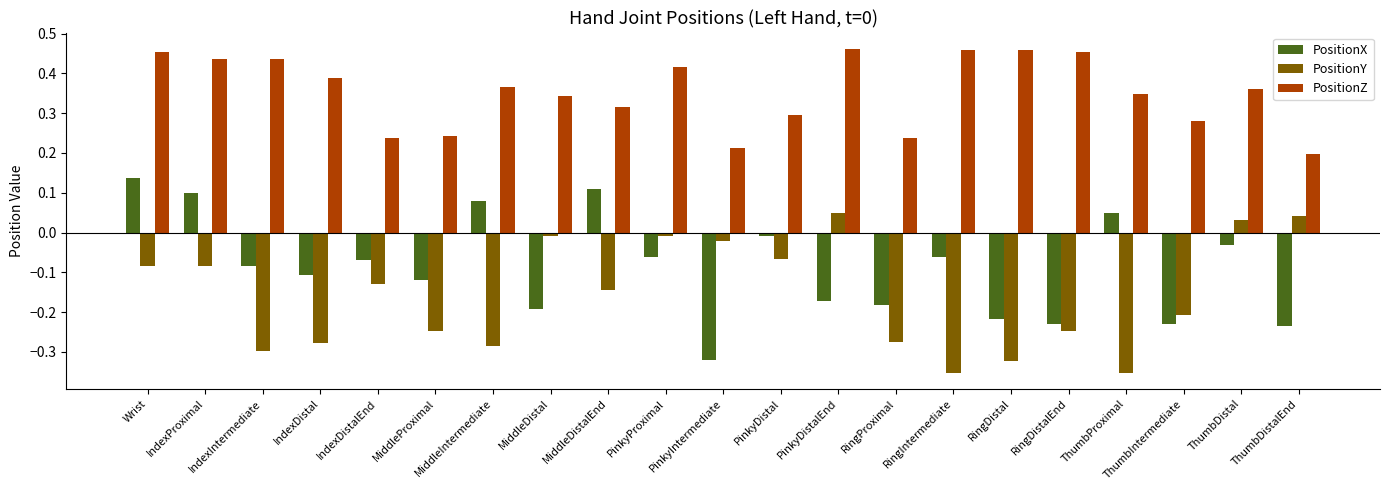

What is the sum of all PositionZ values?

7.4